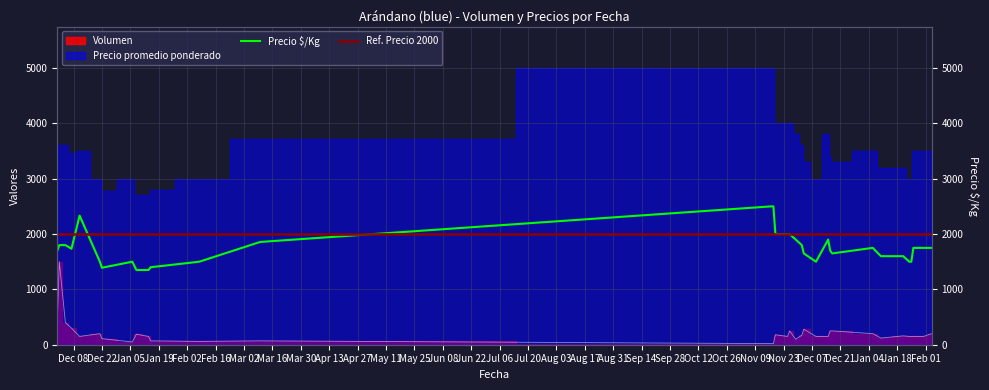

True or false: Volumen and Precio $/Kg intersect in this chart.

False